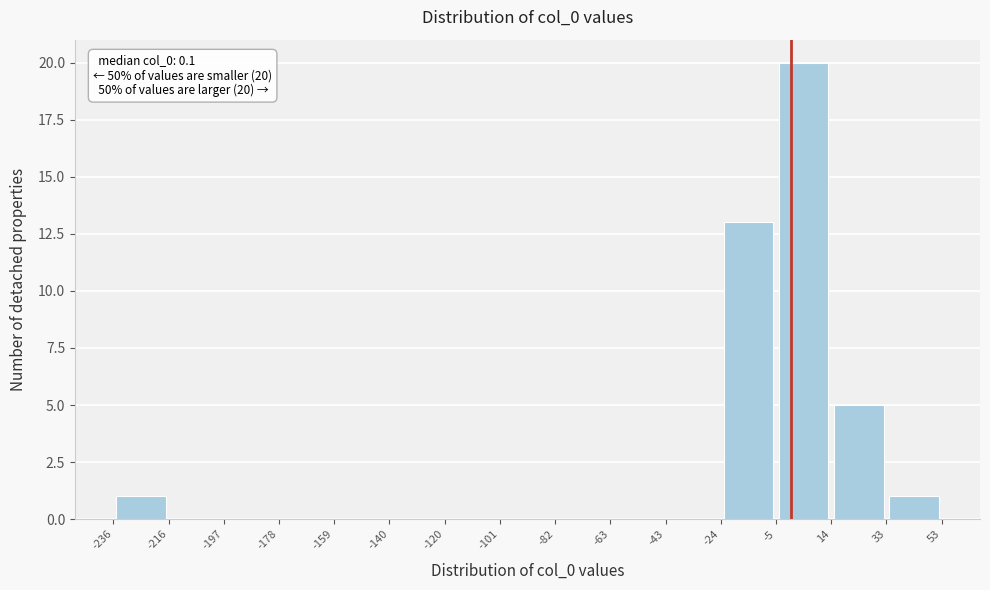

Over which range of the x-axis is the bar tallest?

-5 to 14